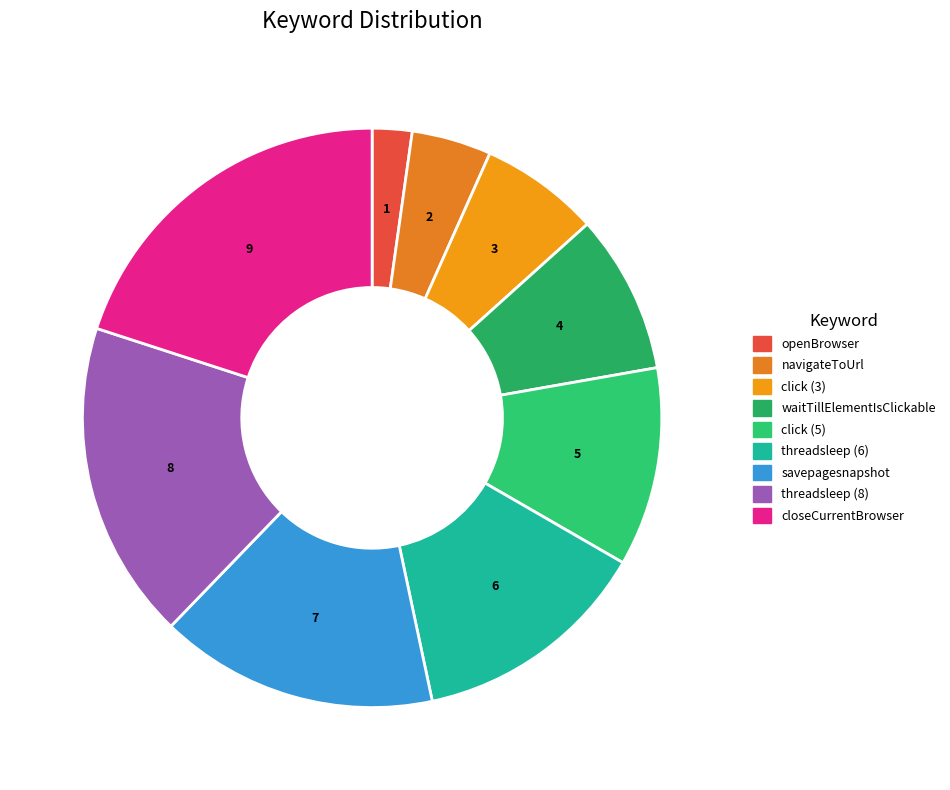

Count the number of slices in the pie.

9